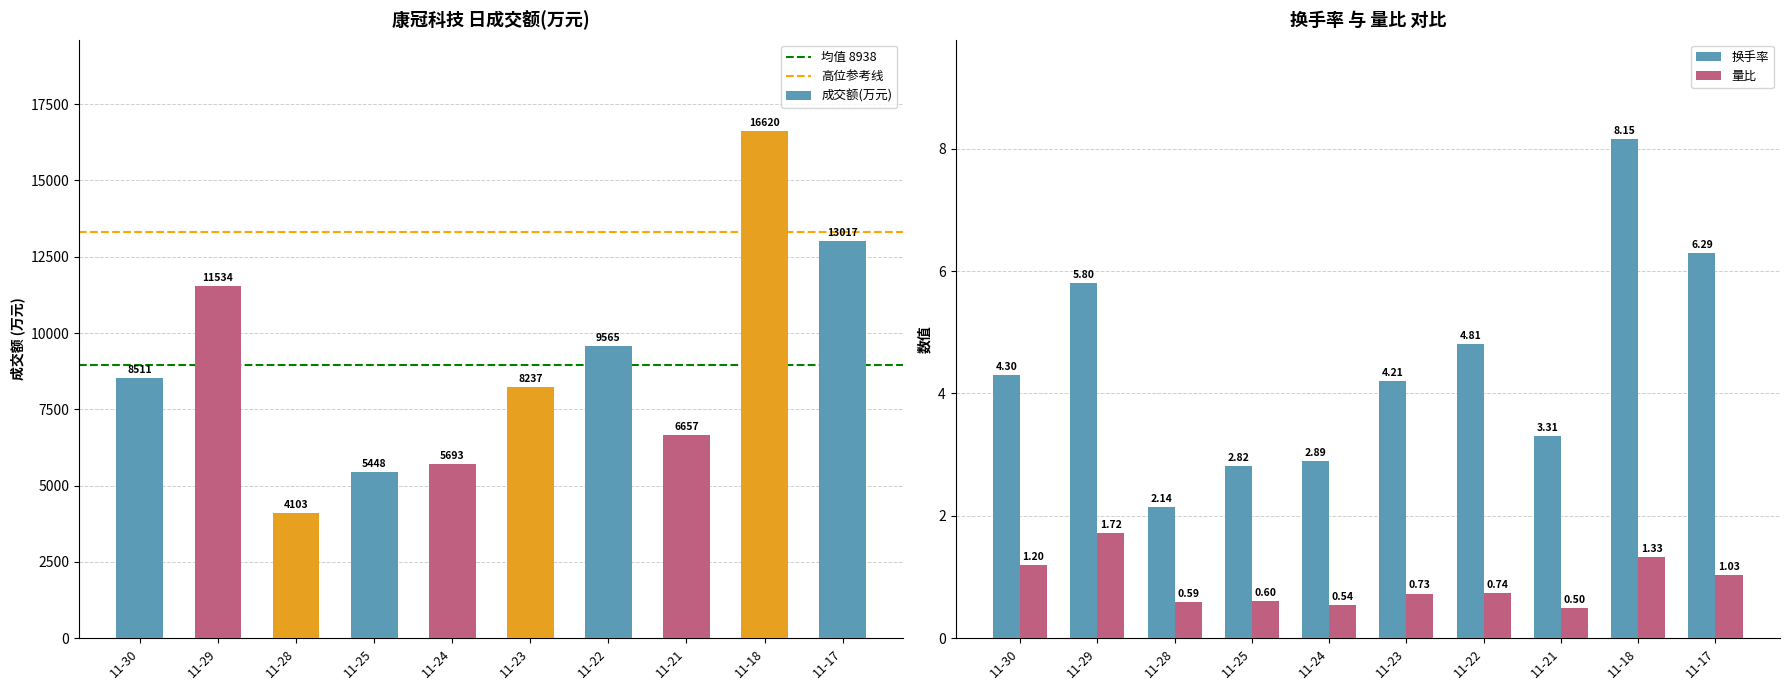

At which label does 换手率 first exceed 4?

11-30